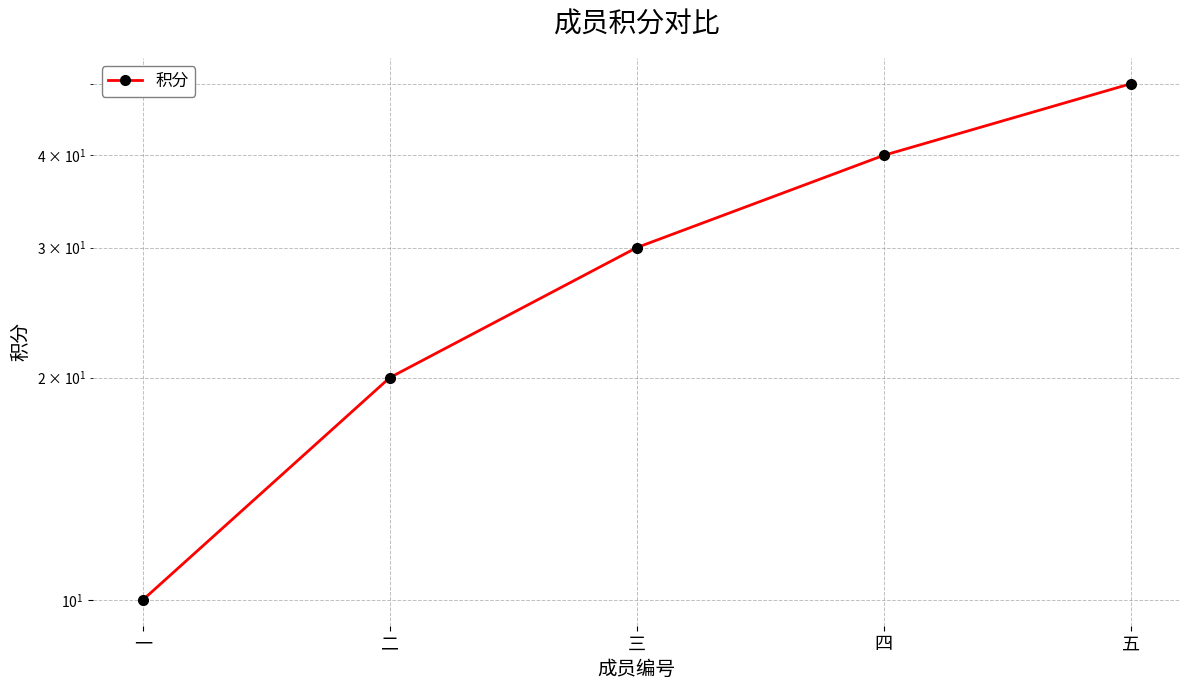

List the labels in order of value, smallest first.

一, 二, 三, 四, 五